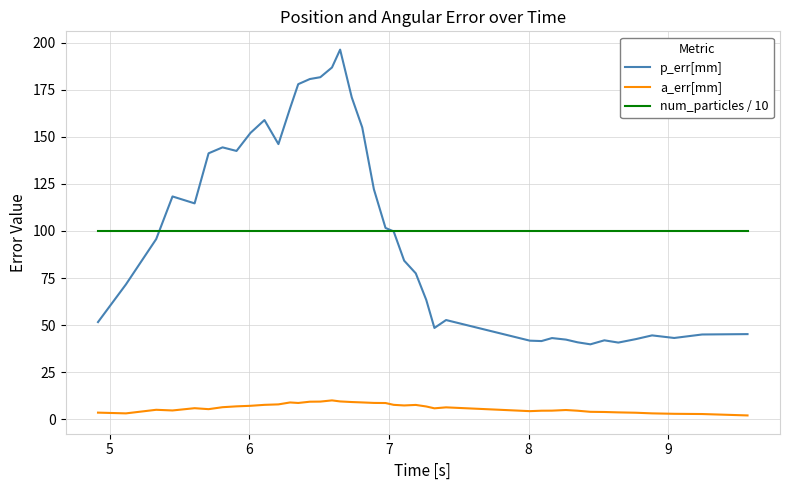

True or false: a_err[mm] and p_err[mm] intersect in this chart.

False